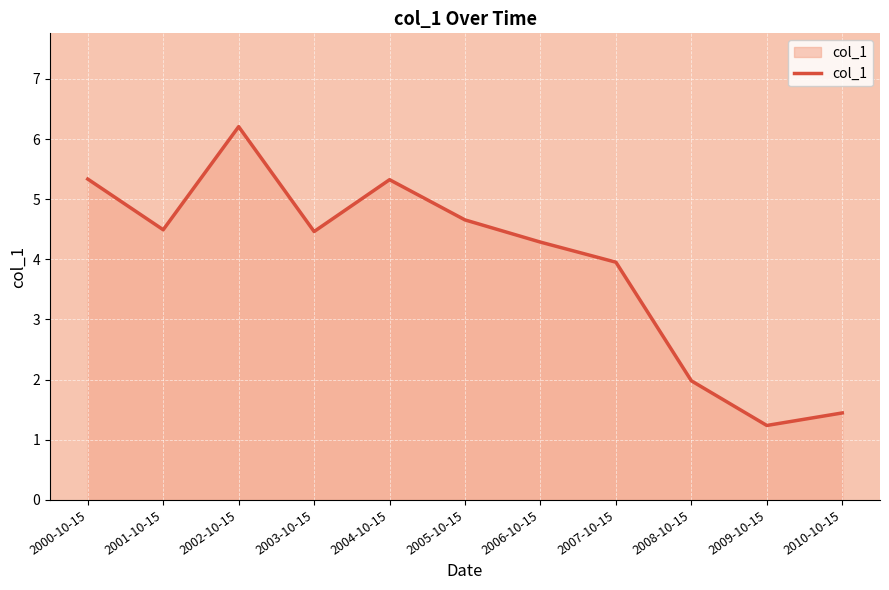

True or false: the data shows 5.3 at 2000-10-15.

True